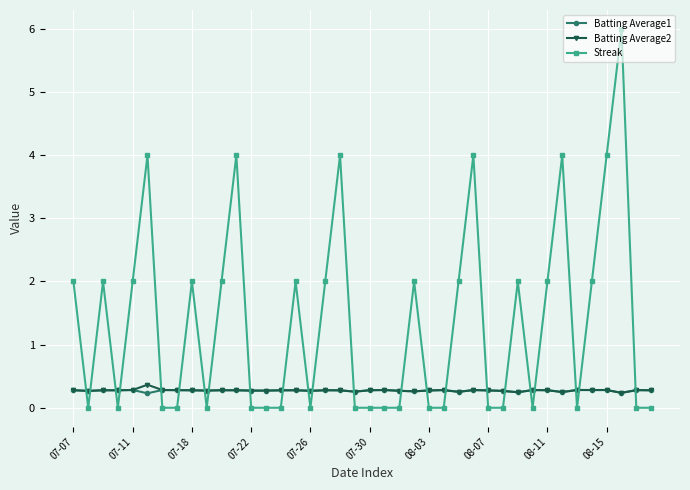

What is the value of the Batting Average1 point at the 30th from the left?

0.3